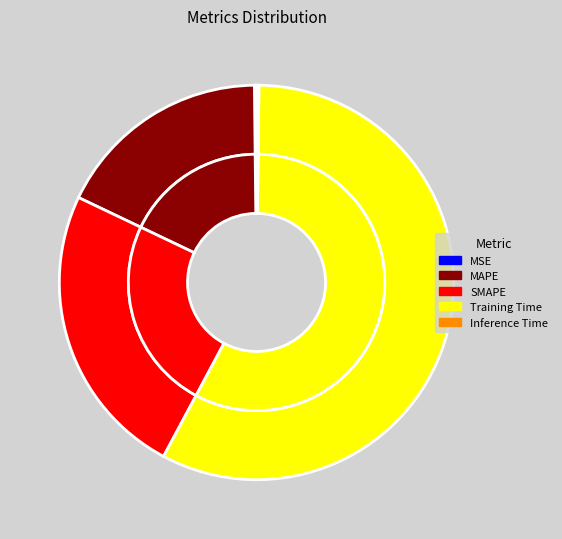

True or false: Training Time accounts for 49% of the total.

False